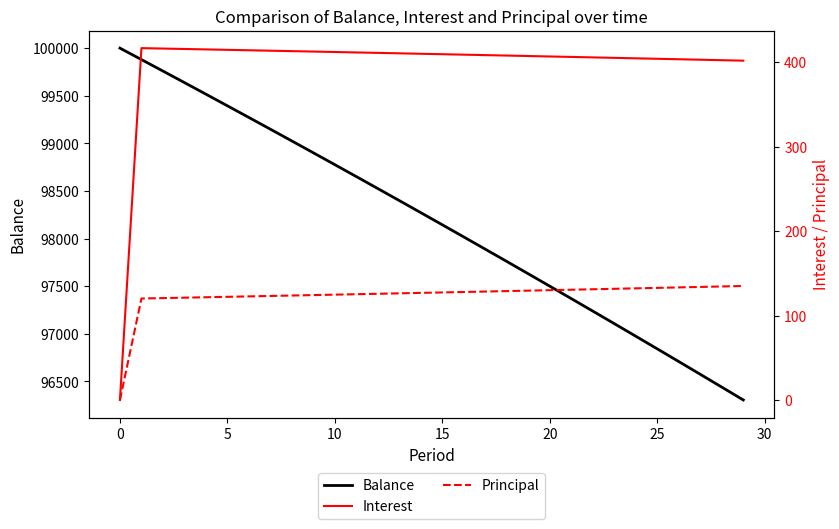

What is the difference between the second highest and second lowest values in the Interest series?

14.3